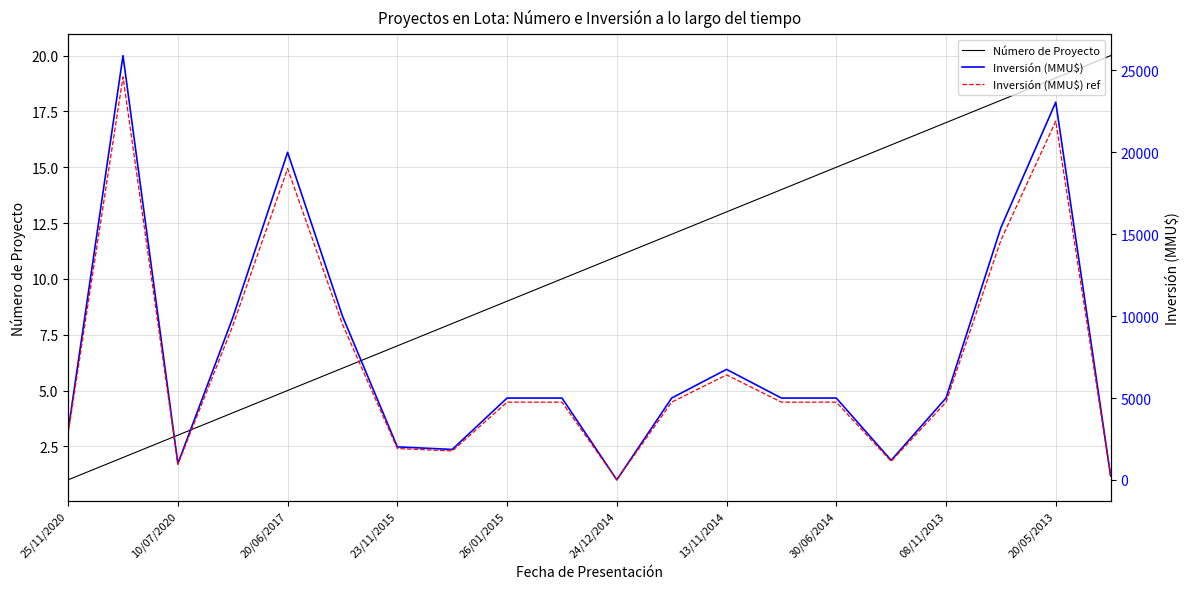

The Número de Proyecto series shows 19 at 20/05/2013. True or false?

True